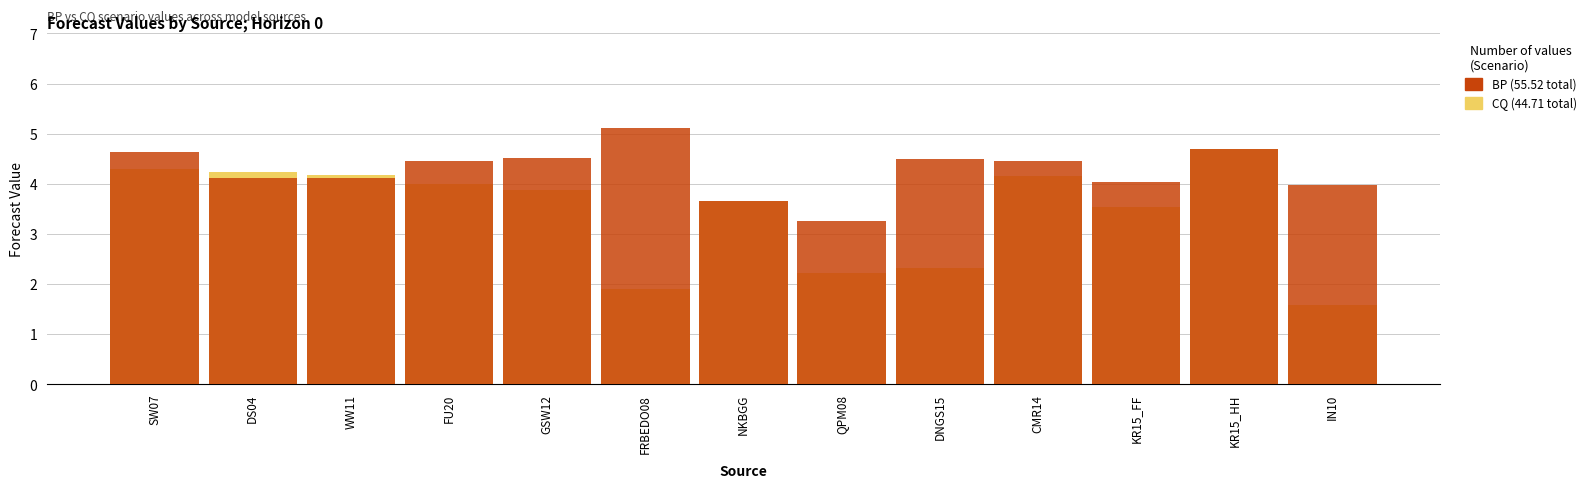

Reading left to right, transcribe all the data shown in this chart.

CQ: 4.3	4.2	4.2	4.0	3.9	1.9	3.7	2.2	2.3	4.2	3.5	4.7	1.6
BP: 4.6	4.1	4.1	4.5	4.5	5.1	3.7	3.3	4.5	4.5	4.0	4.7	4.0